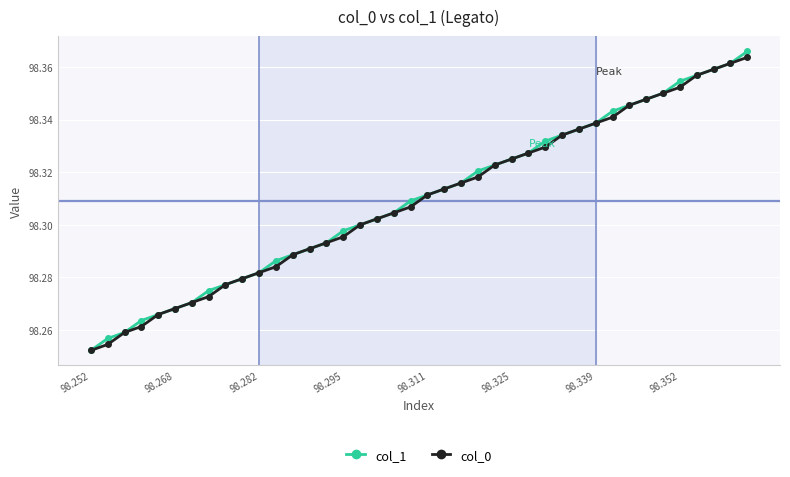

At how many categories does at least one series exceed 98?

40